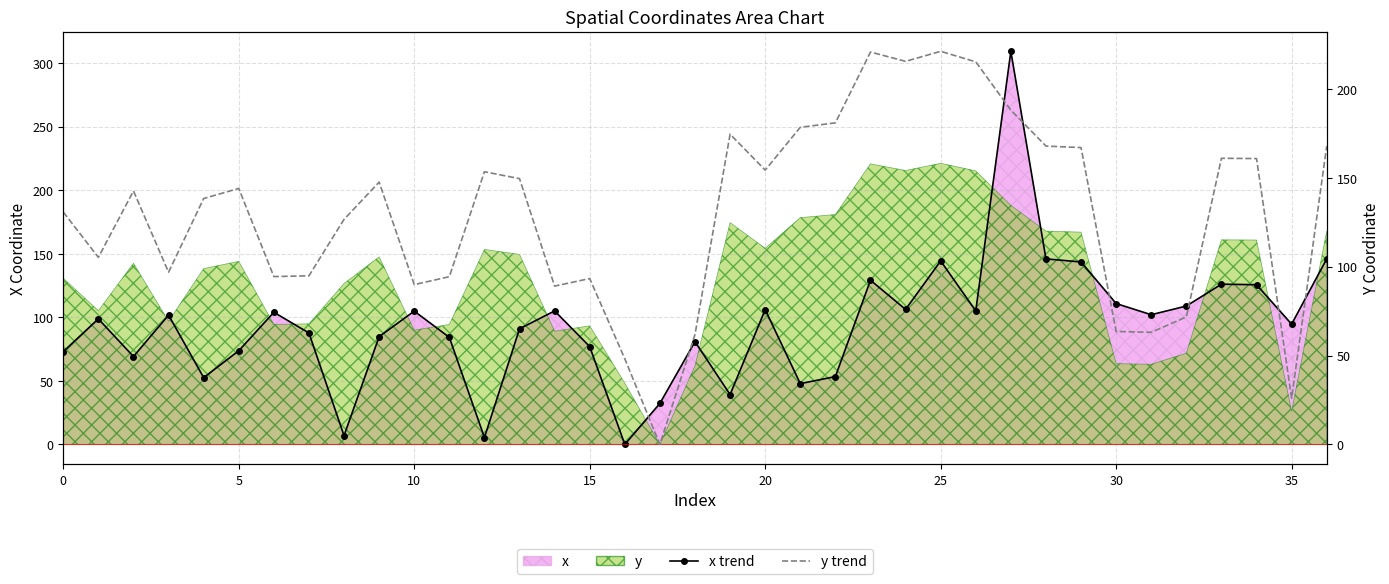

Which has a higher value, 28 or 31?

28